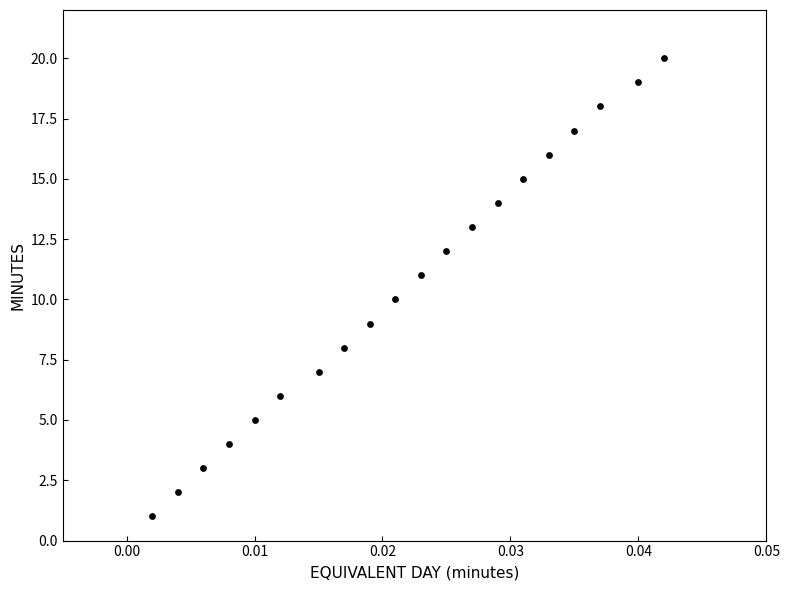

What is the range of Y values (max minus min)?

19